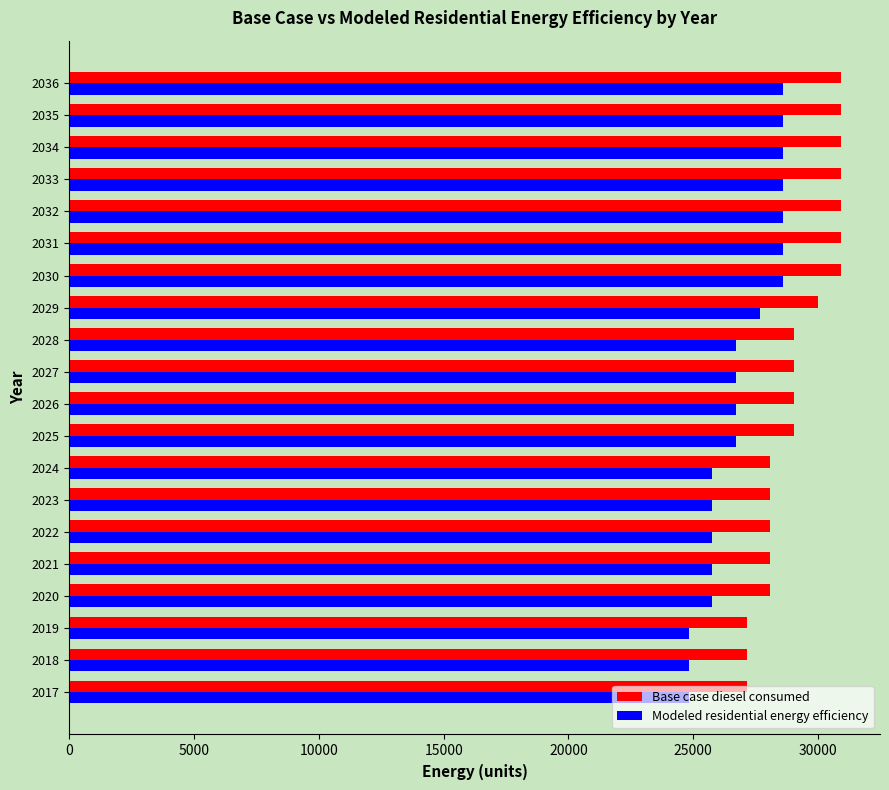

What is the spread (max minus min) of values at 2017?

2323.0